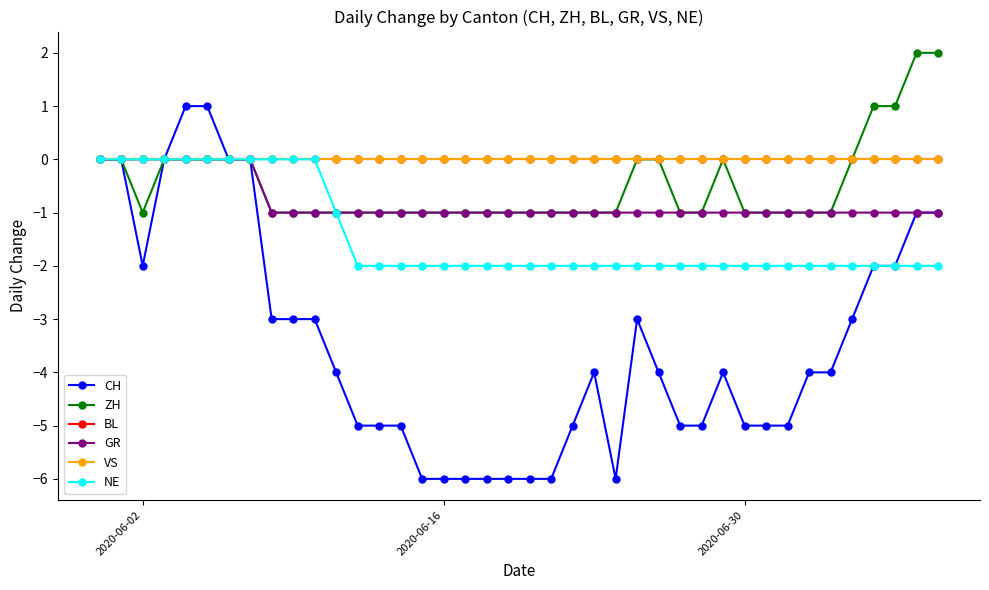

List the series in order of their peak value, lowest first.

BL, GR, VS, NE, CH, ZH